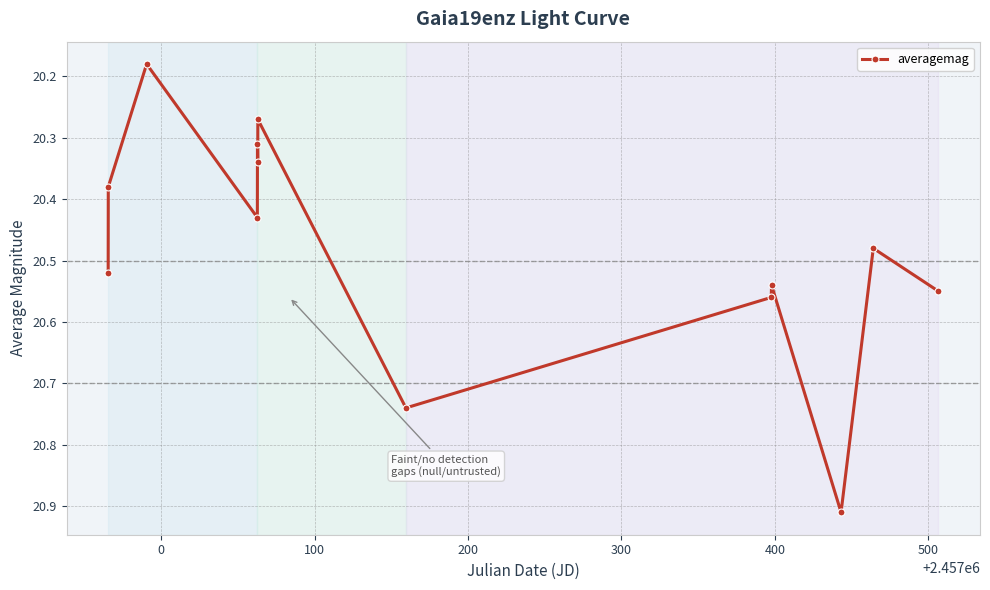

How many values are between 20 and 21?

13